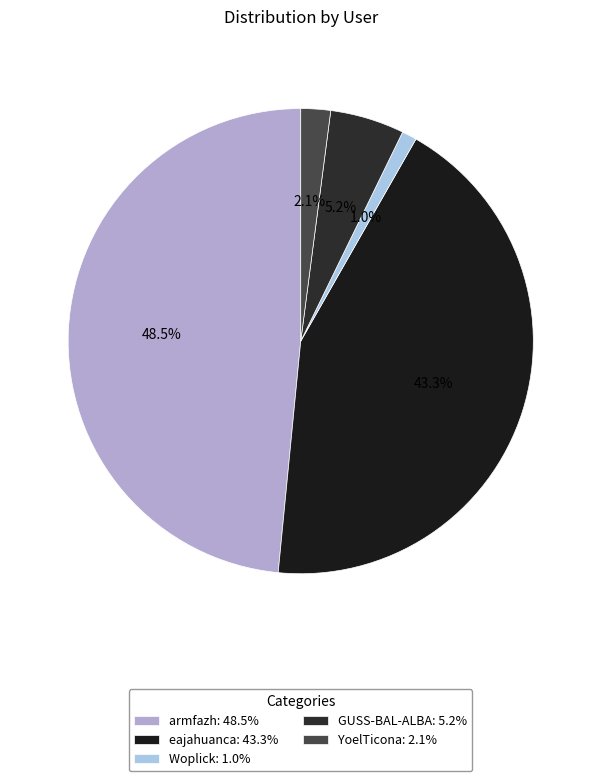

What is the ratio of the value at armfazh to the value at eajahuanca?

1.1